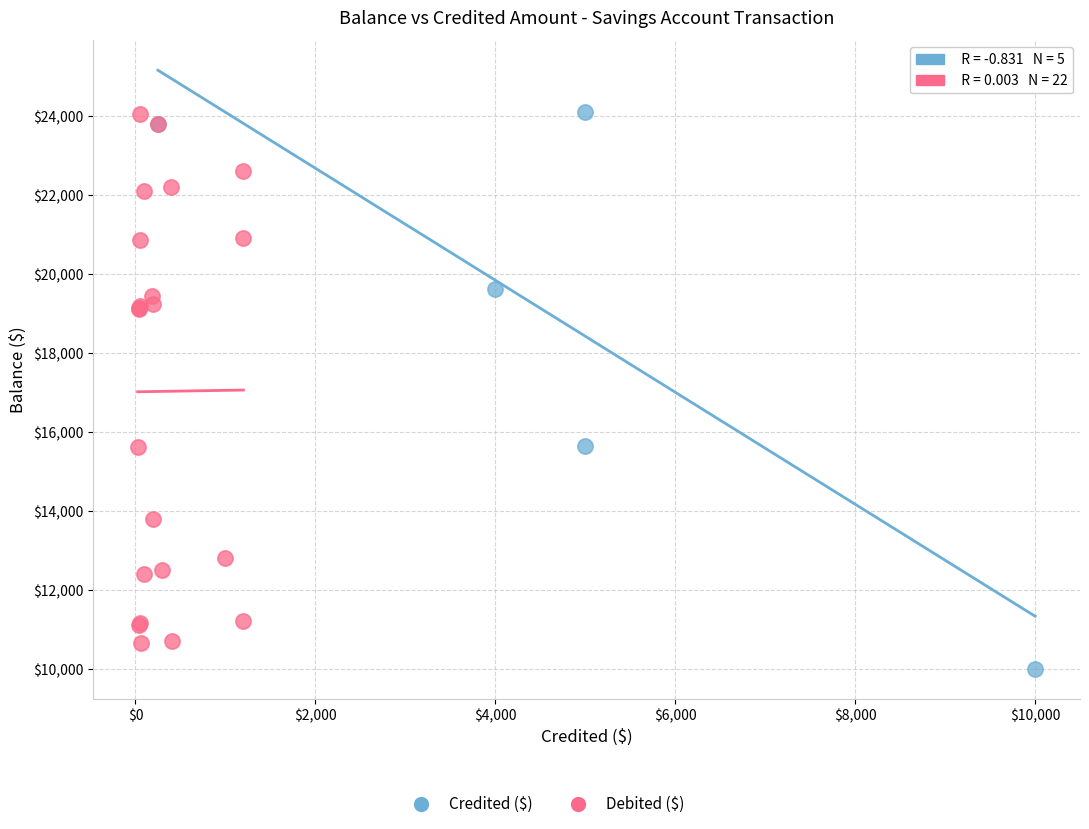

Which series has the widest spread of Y values?

Credited ($)